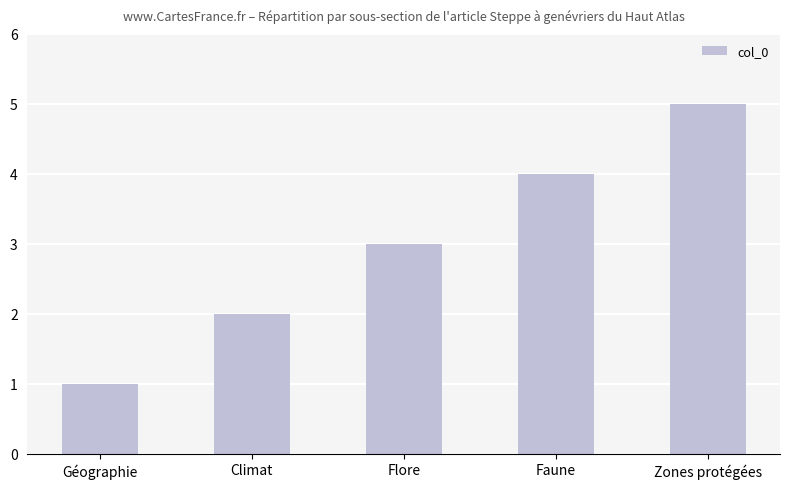

List the labels in order of value, smallest first.

Géographie, Climat, Flore, Faune, Zones protégées